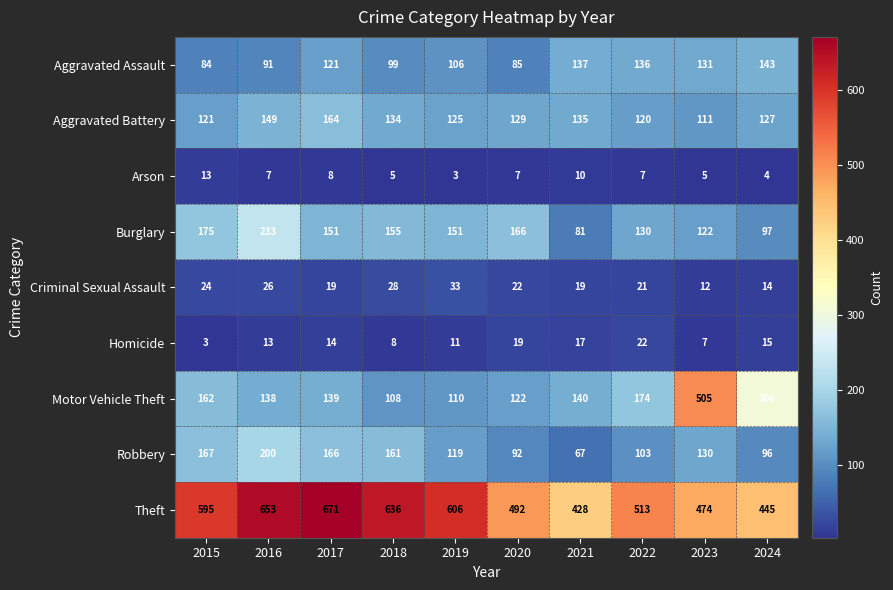

The Burglary series shows 166 at 2020. True or false?

True